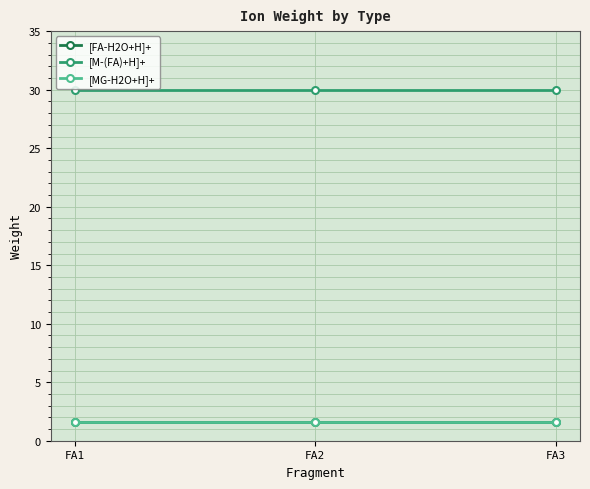

Does the chart have visible grid lines?

Yes